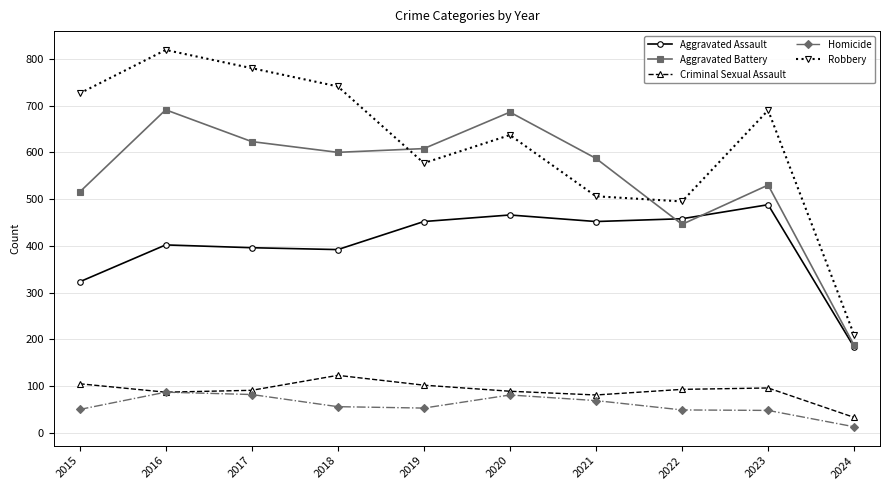

True or false: Criminal Sexual Assault has a value of 42 at 2017.

False